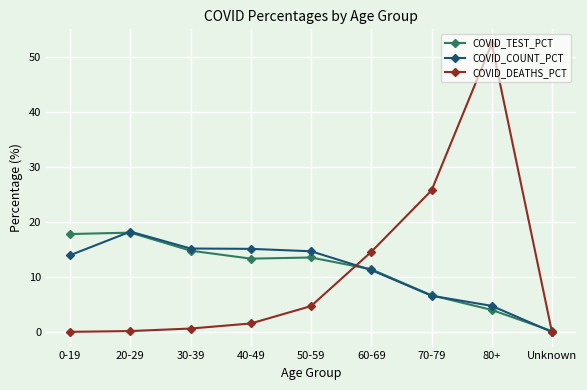

The value of COVID_TEST_PCT at 60-69 is 11.4. True or false?

True